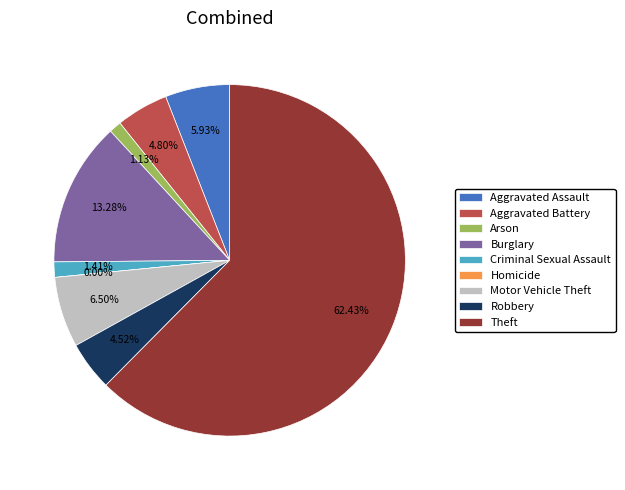

What is the total percentage of Criminal Sexual Assault and Aggravated Battery?

6.2%